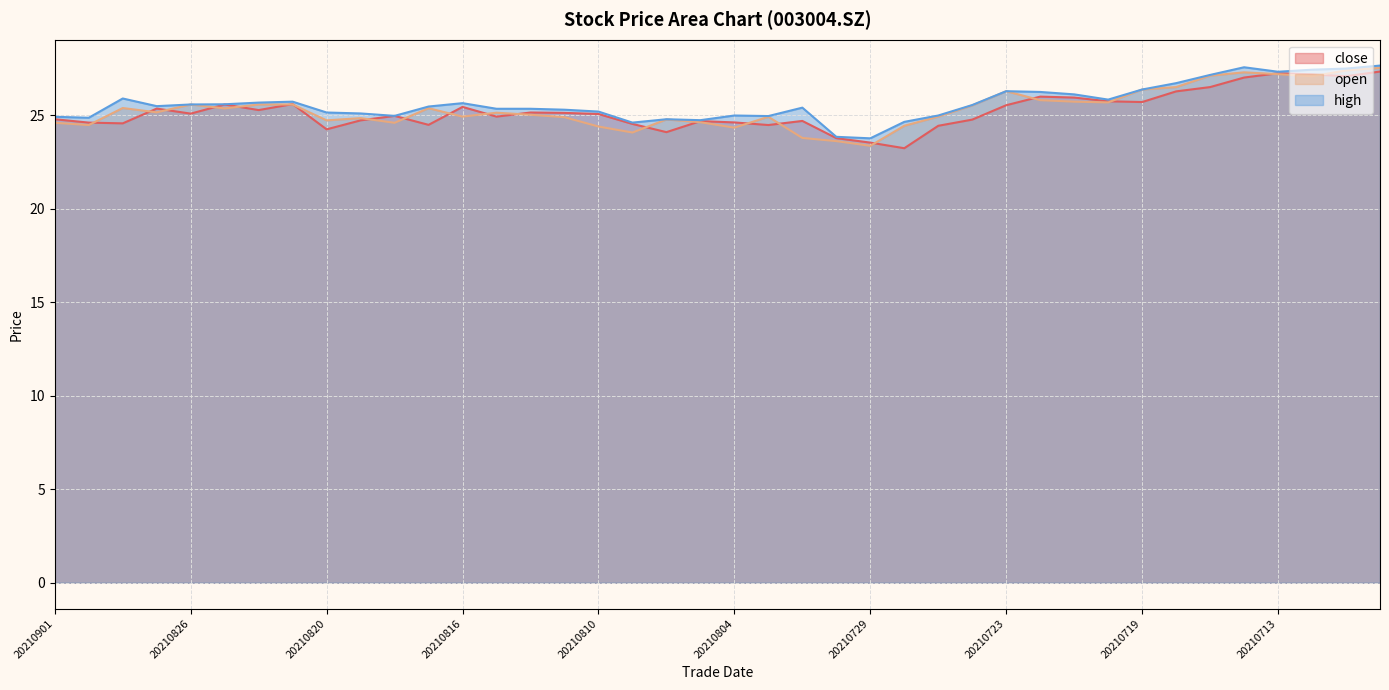

How many lines are shown in the chart?

3